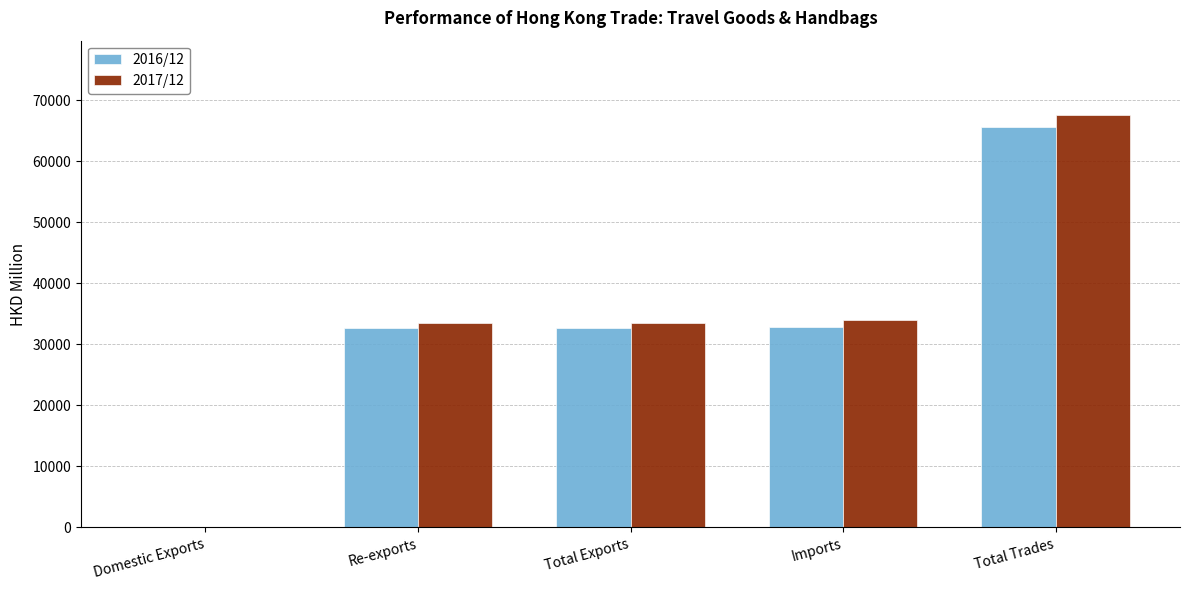

Is it true that 2016/12 equals 32834.6 at Imports?

True